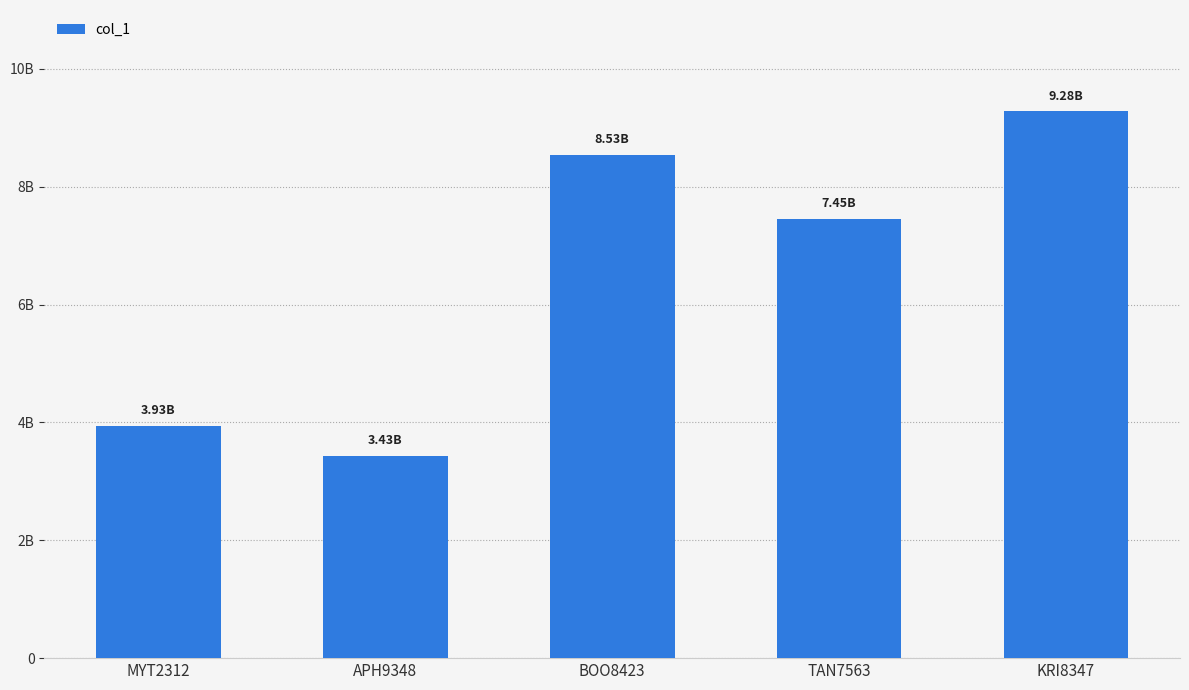

What is the value of the 4th bar from the left?

7452352124